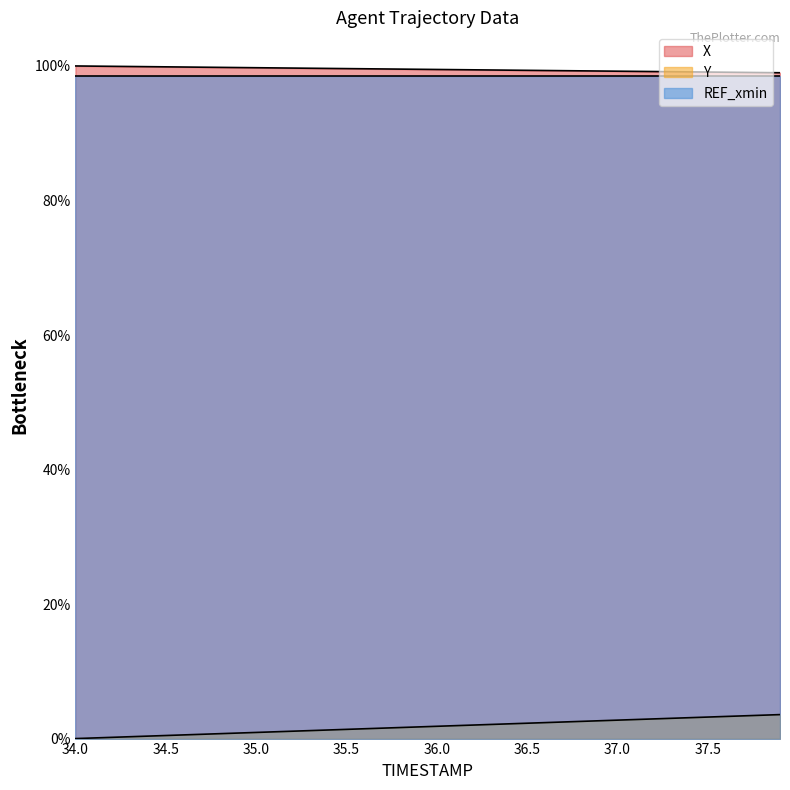

True or false: X and Y cross at least once.

False